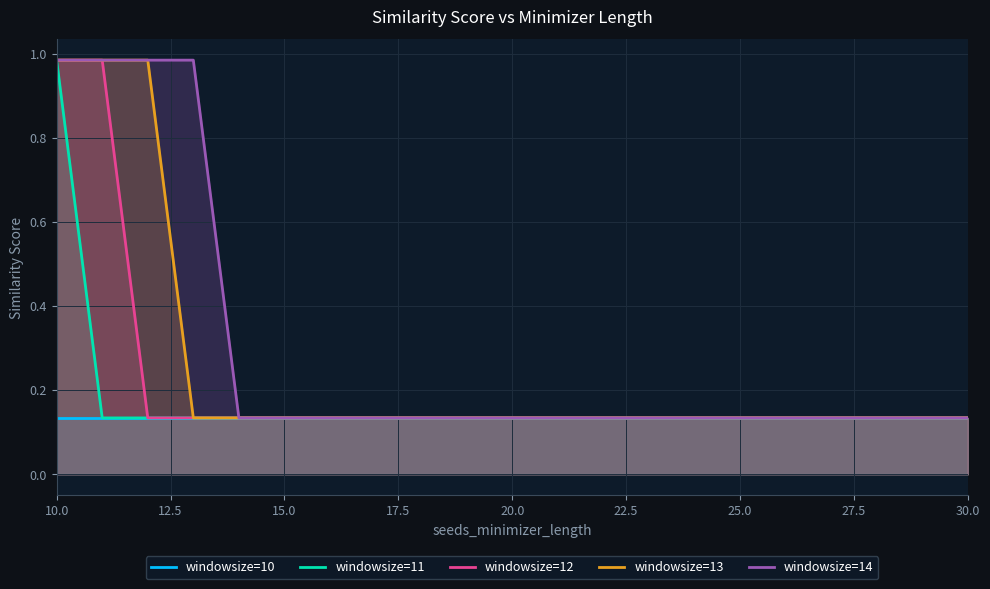

At which category is the sum across all series the highest?

10.0